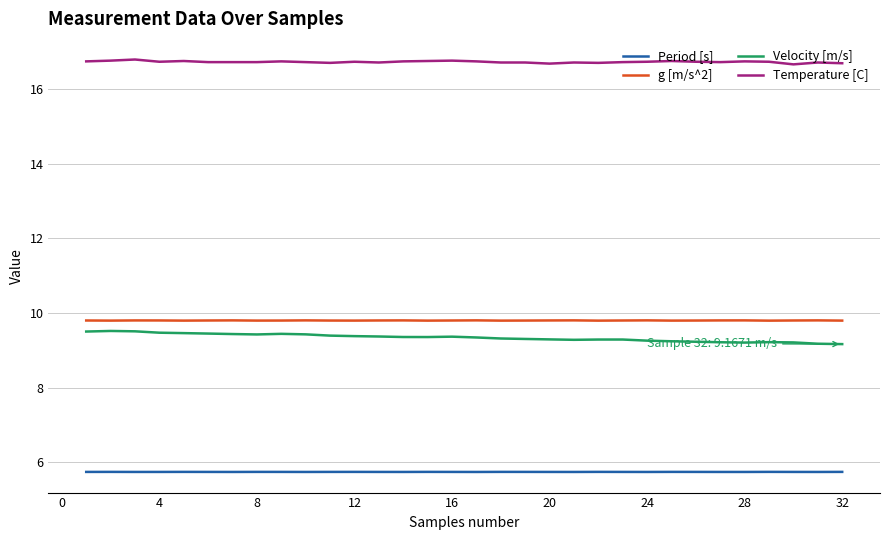

At how many categories does at least one series exceed 6?

32